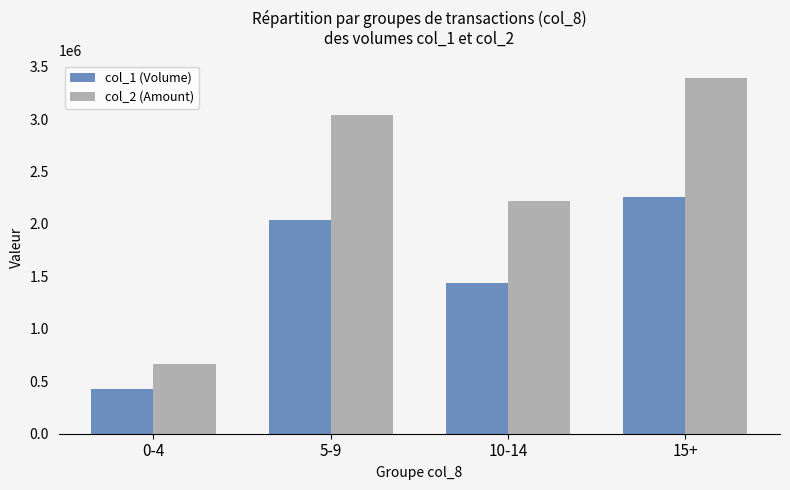

What are all the series names shown in the legend?

col_1 (Volume), col_2 (Amount)